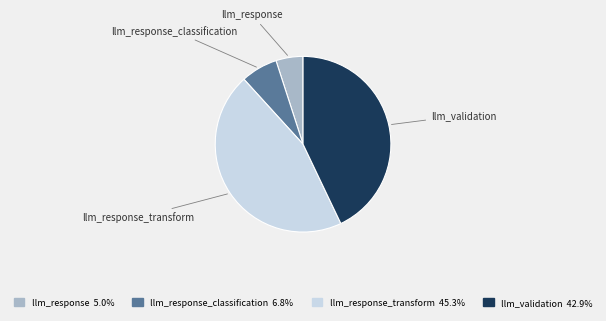

How many segments does this pie chart have?

4